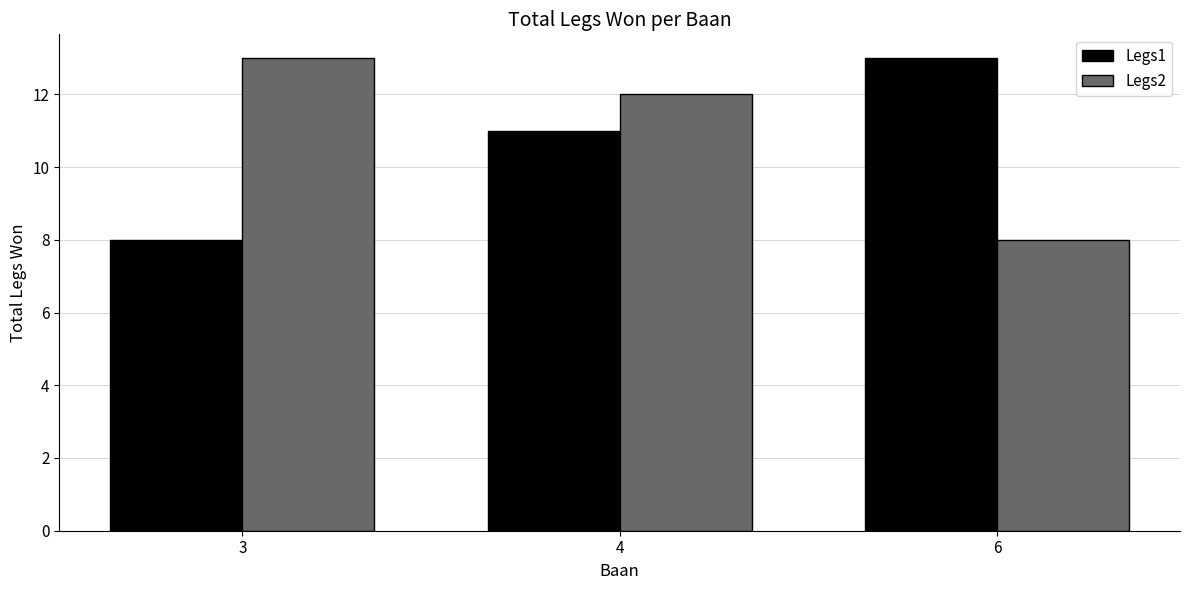

At which category is the sum across all series the highest?

4